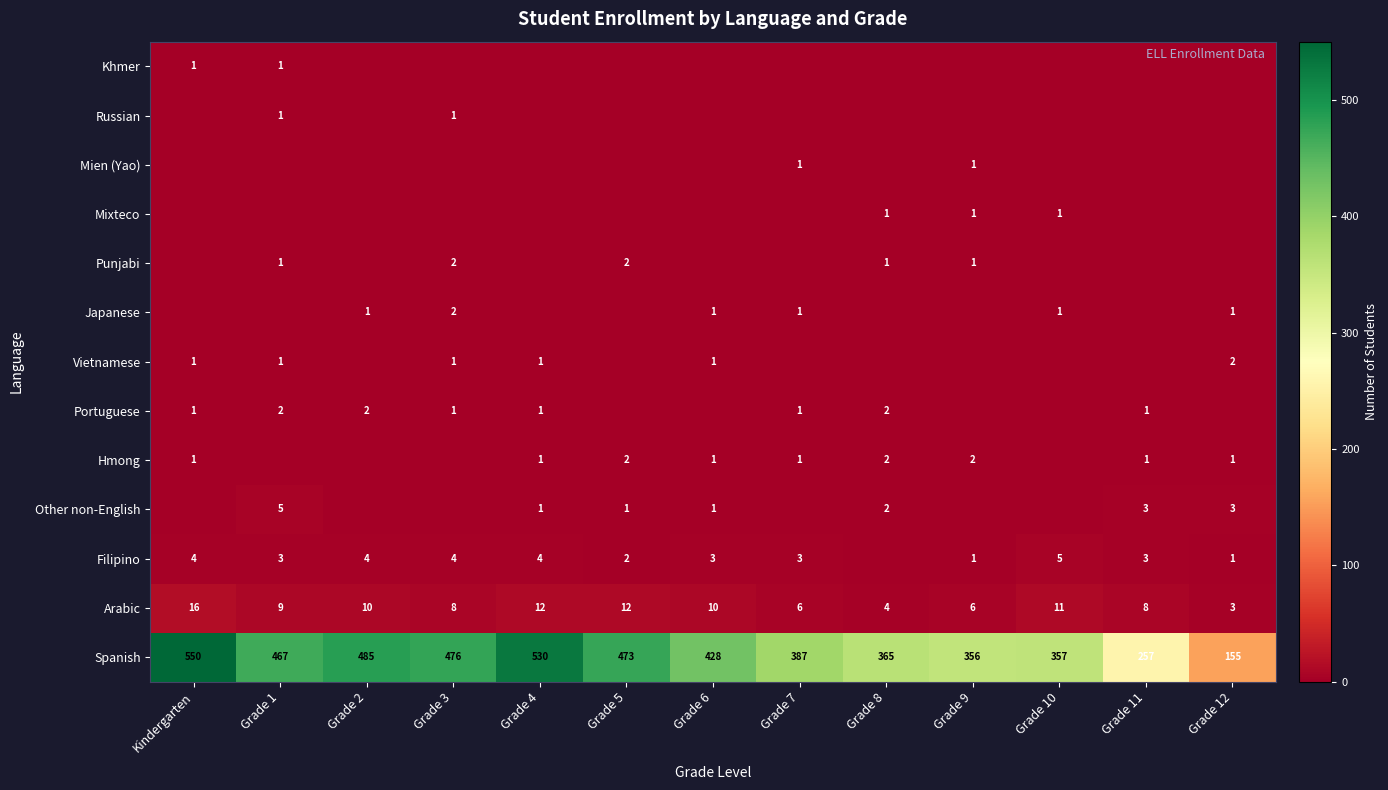

What is the maximum value shown in the chart?

550